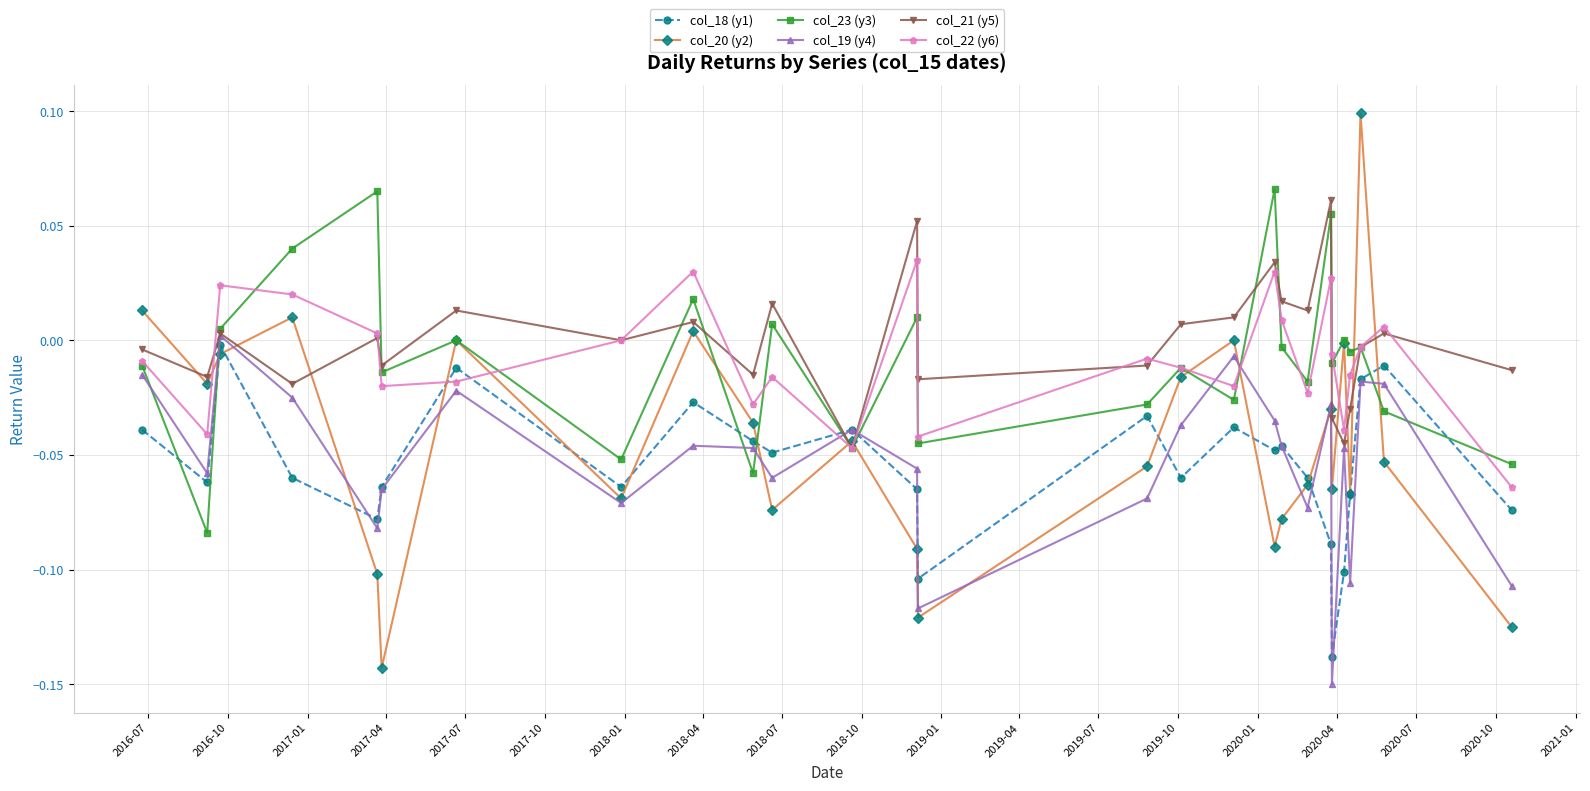

Does the chart display data point markers on the line(s)?

Yes